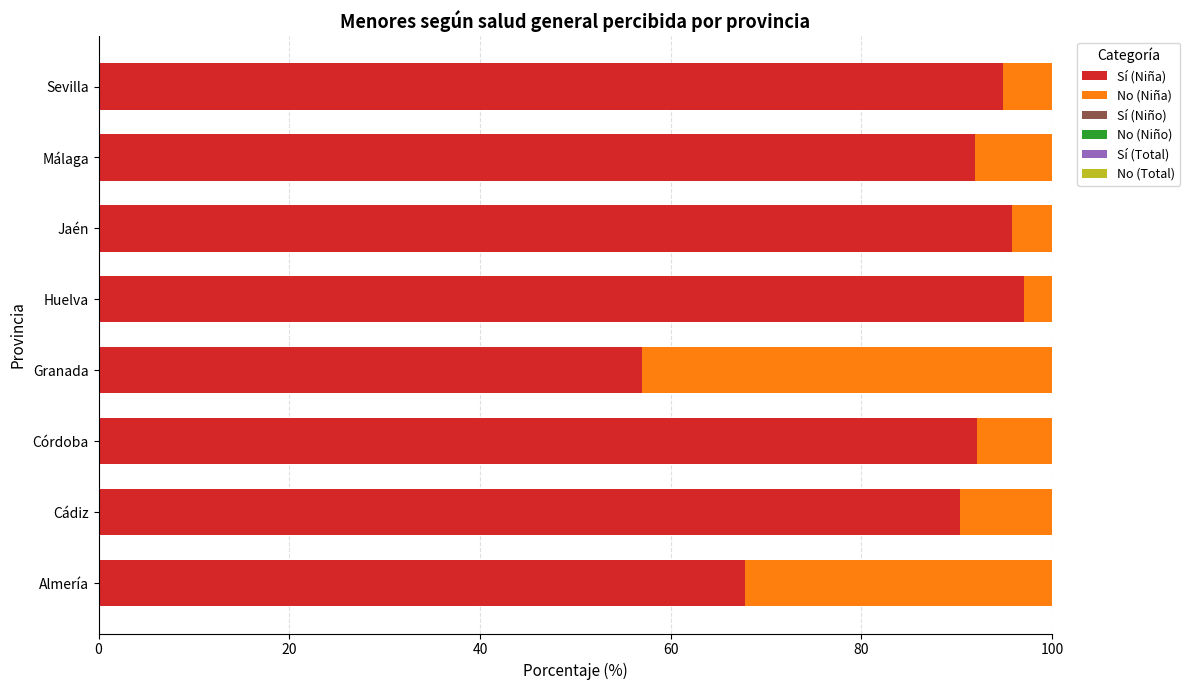

Count the number of categories in the chart.

8